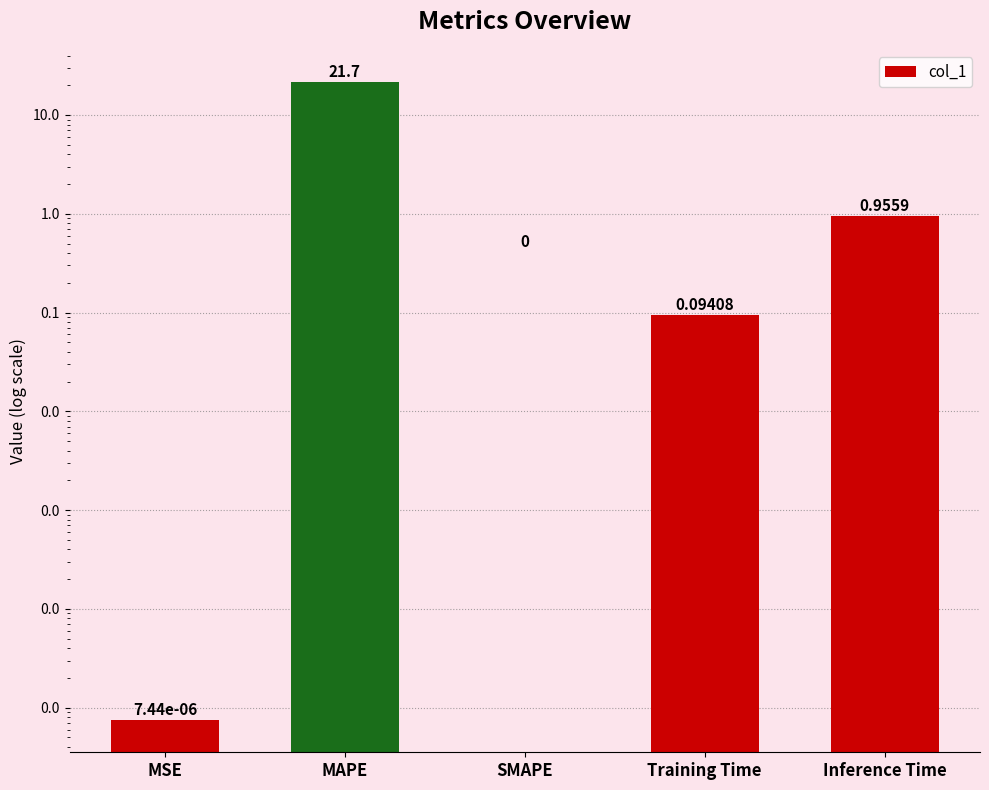

List the labels in order of value, smallest first.

SMAPE, MSE, Training Time, Inference Time, MAPE